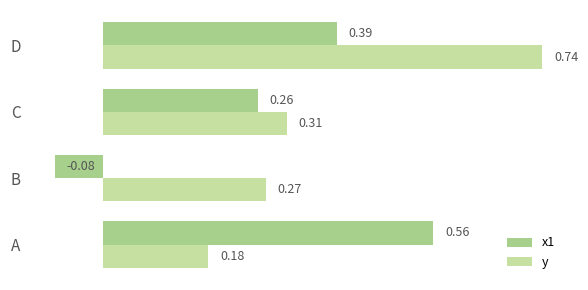

What is the sum of all y values?

1.5